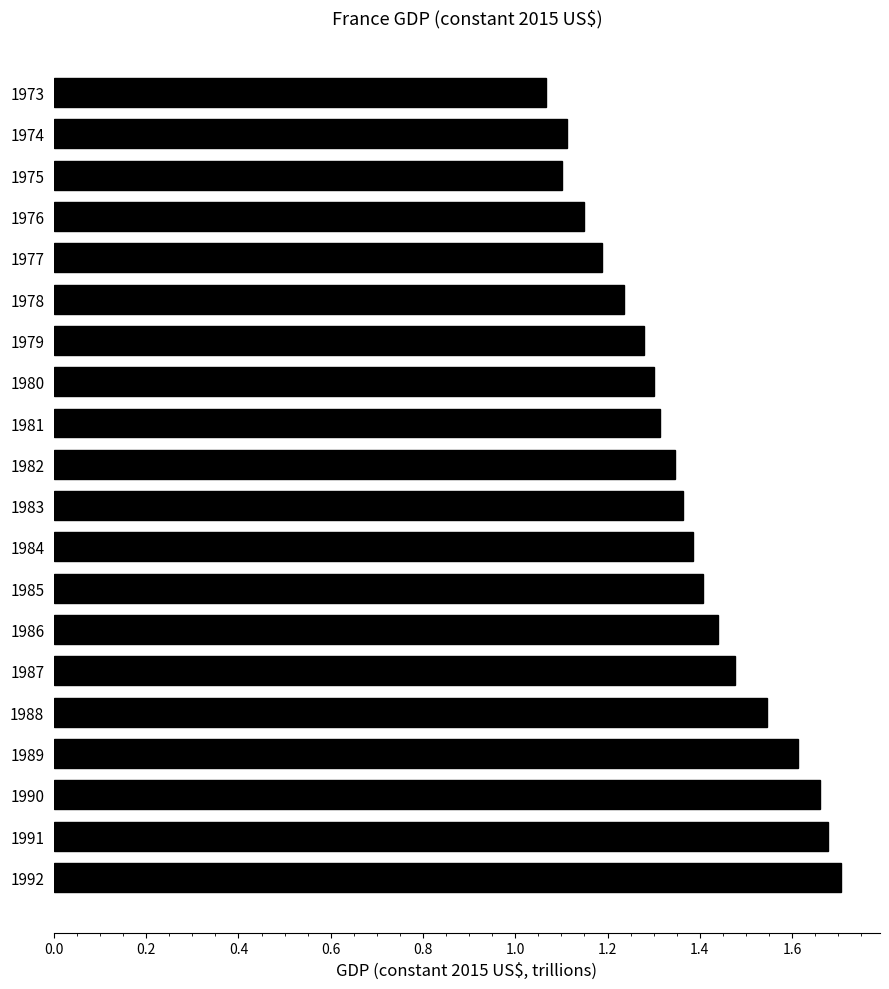

What is the difference between the maximum and second lowest values?

0.6